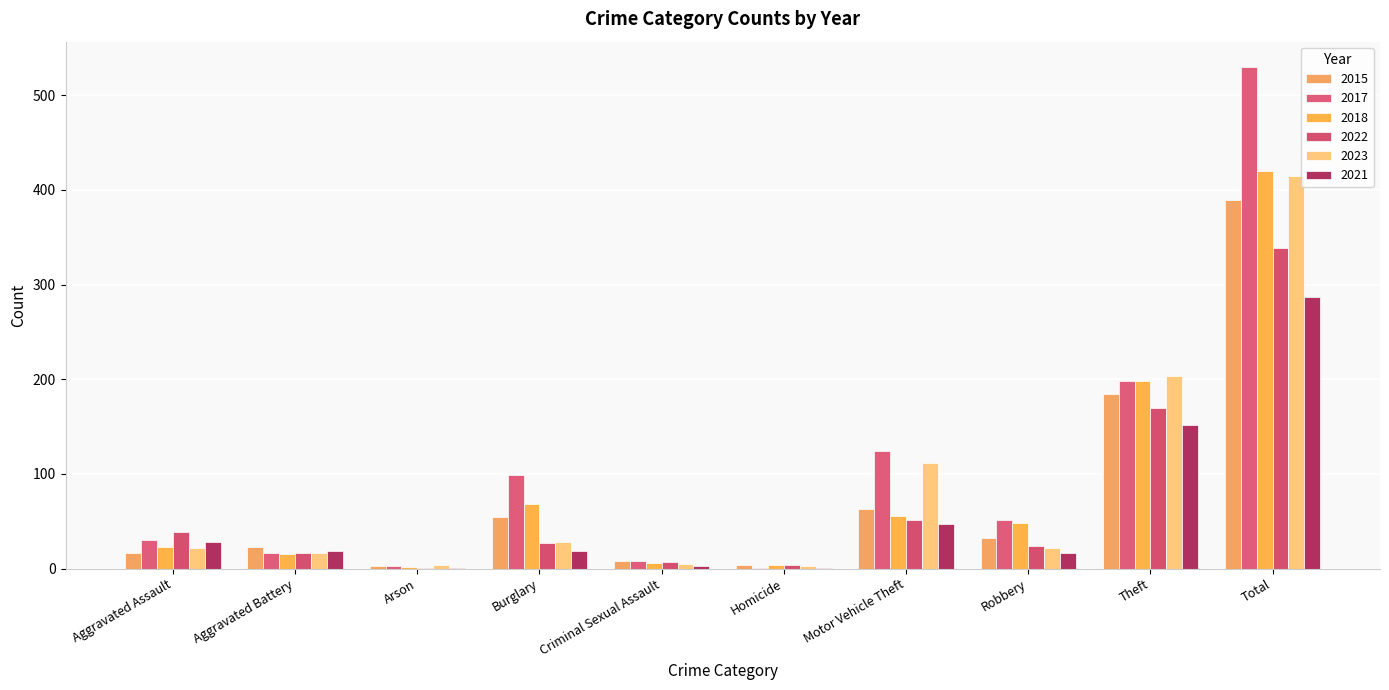

What is the sum of the 2015 values at Aggravated Assault and Arson?

20